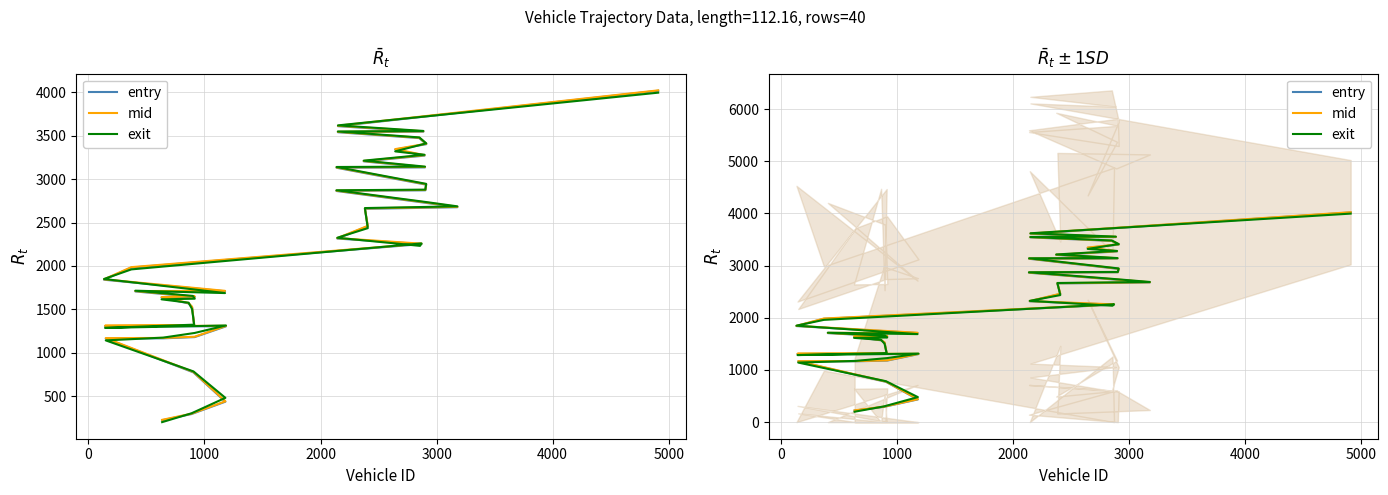

What is the highest value of the mid series?

4024.3